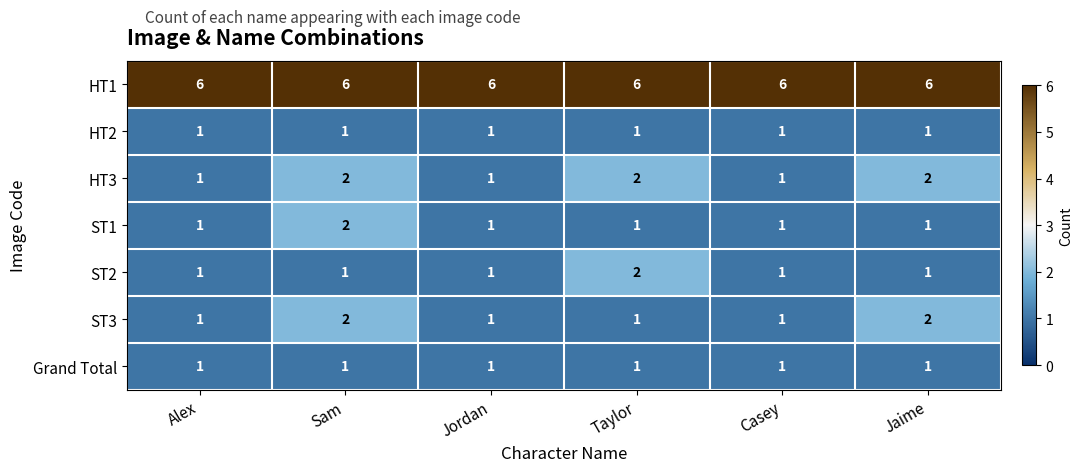

At how many categories does at least one series exceed 2?

6